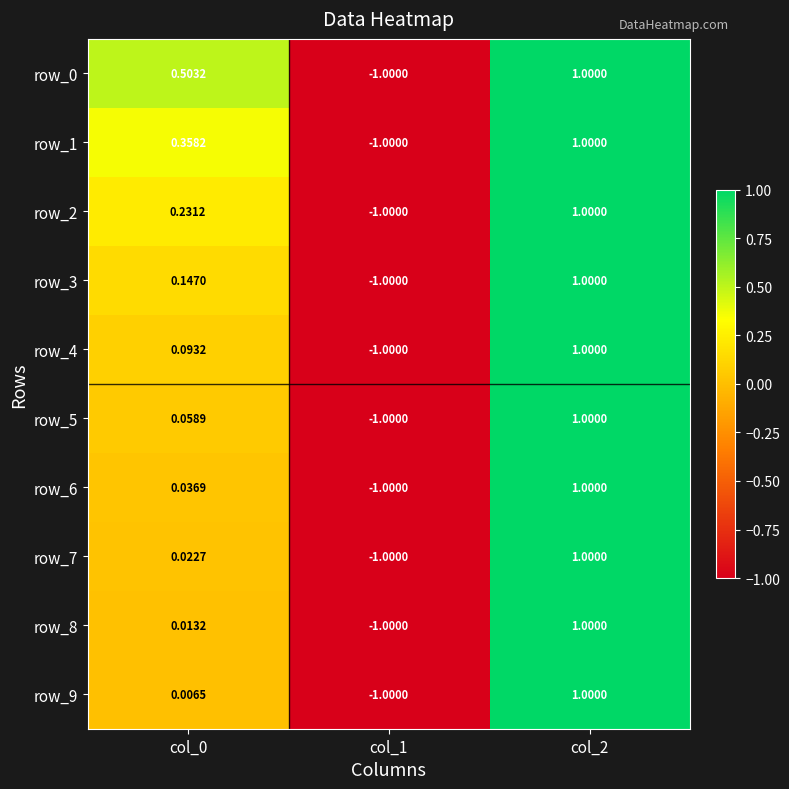

Is the value of row_6 at col_0 greater than the value of row_5 at col_2?

No